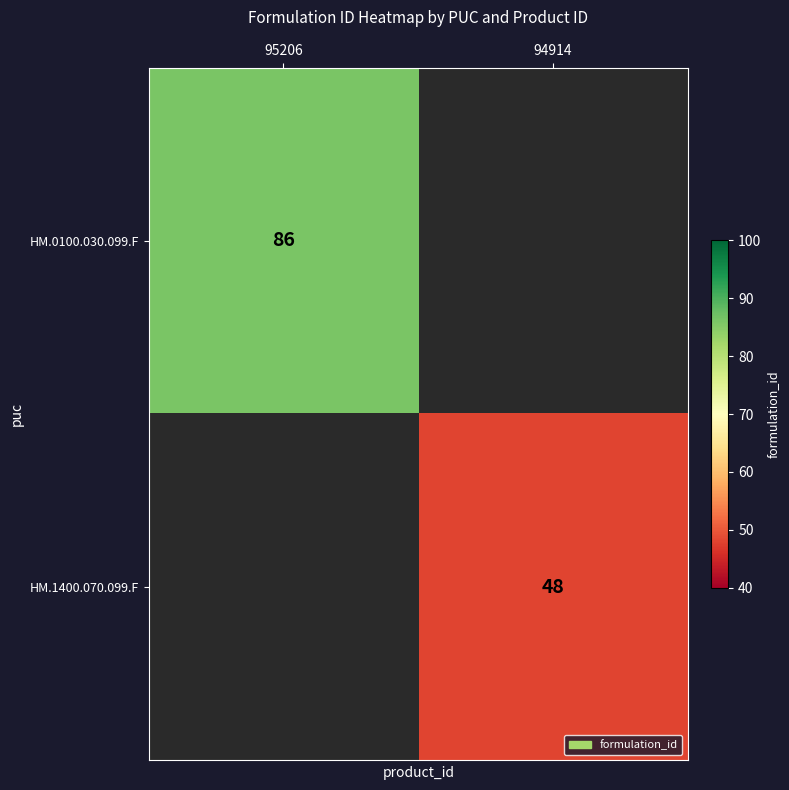

Is it true that HM.1400.070.099.F equals 48 at 94914?

True